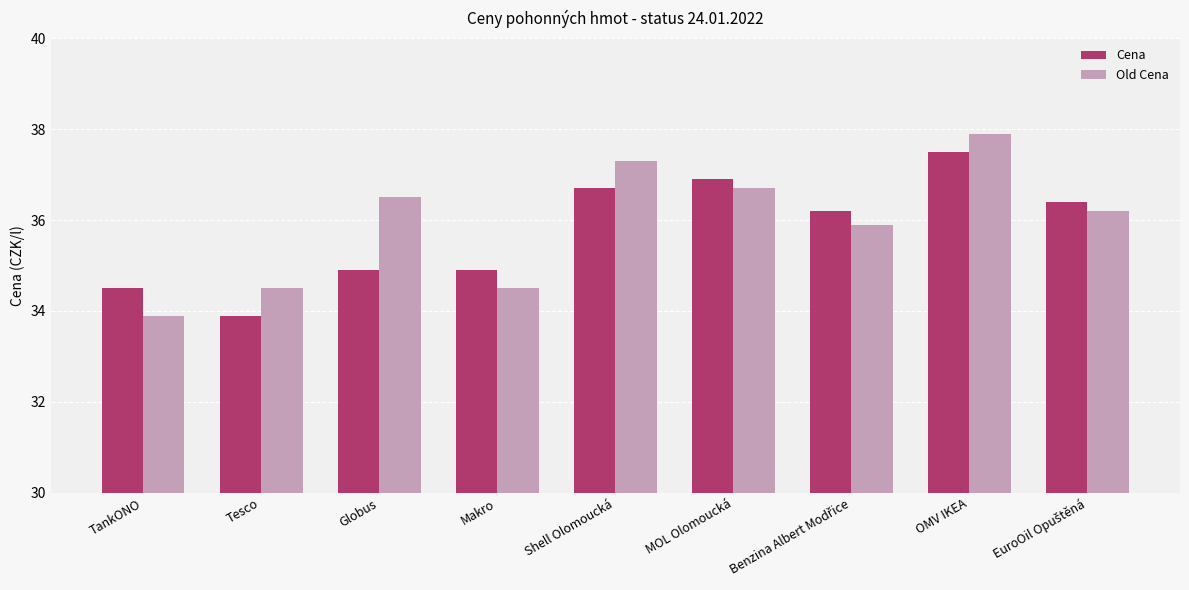

Which series has the largest range (max minus min)?

Old Cena